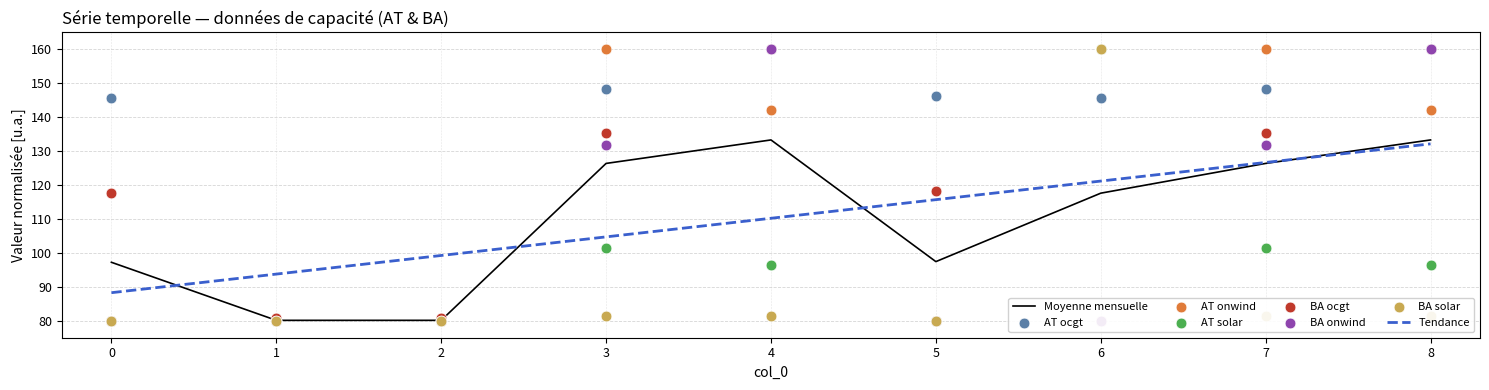

Which series has the largest total across all categories?

AT ocgt